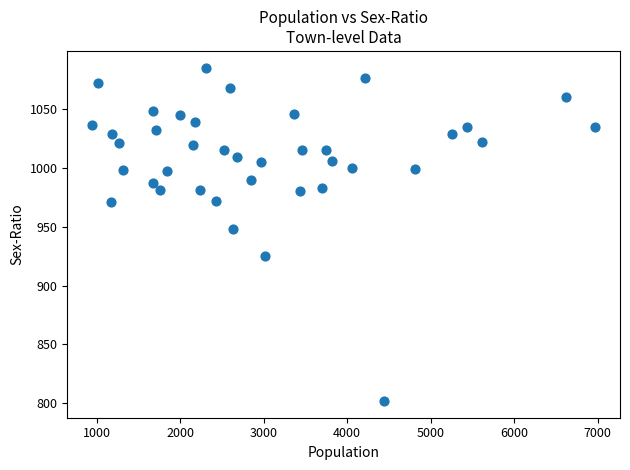

What is the range of X values (max minus min)?

6016